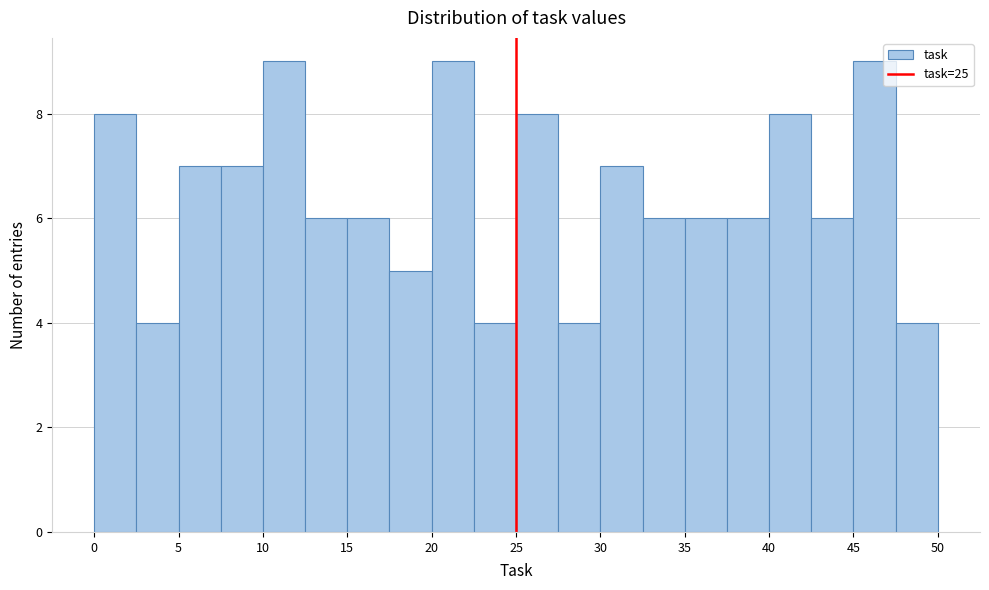

Reading left to right, list every bar in this chart as the range it spans on the x-axis followed by its height. The values are not printed on the chart, so give them approximately, as read against the axis.

0.0 to 2.5: 8
2.5 to 5.0: 4
5.0 to 7.5: 7
7.5 to 10.0: 7
10.0 to 12.5: 9
12.5 to 15.0: 6
15.0 to 17.5: 6
17.5 to 20.0: 5
20.0 to 22.5: 9
22.5 to 25.0: 4
25.0 to 27.5: 8
27.5 to 30.0: 4
30.0 to 32.5: 7
32.5 to 35.0: 6
35.0 to 37.5: 6
37.5 to 40.0: 6
40.0 to 42.5: 8
42.5 to 45.0: 6
45.0 to 47.5: 9
47.5 to 50.0: 4